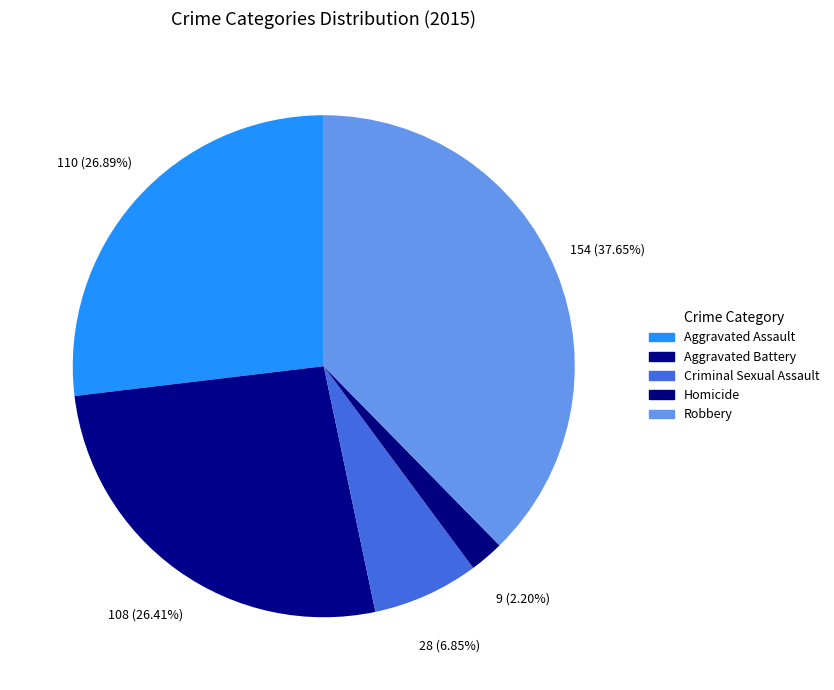

Does any single category account for the majority?

No